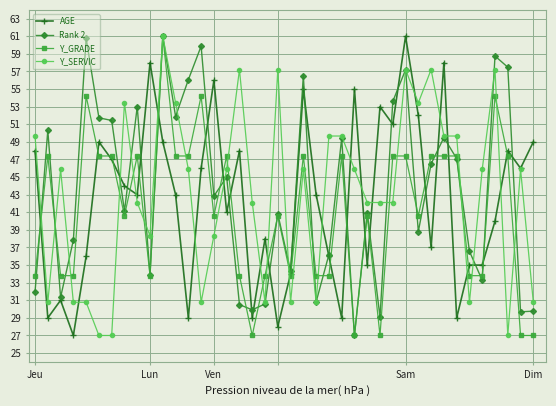

What is the minimum value shown in the chart?

27.0